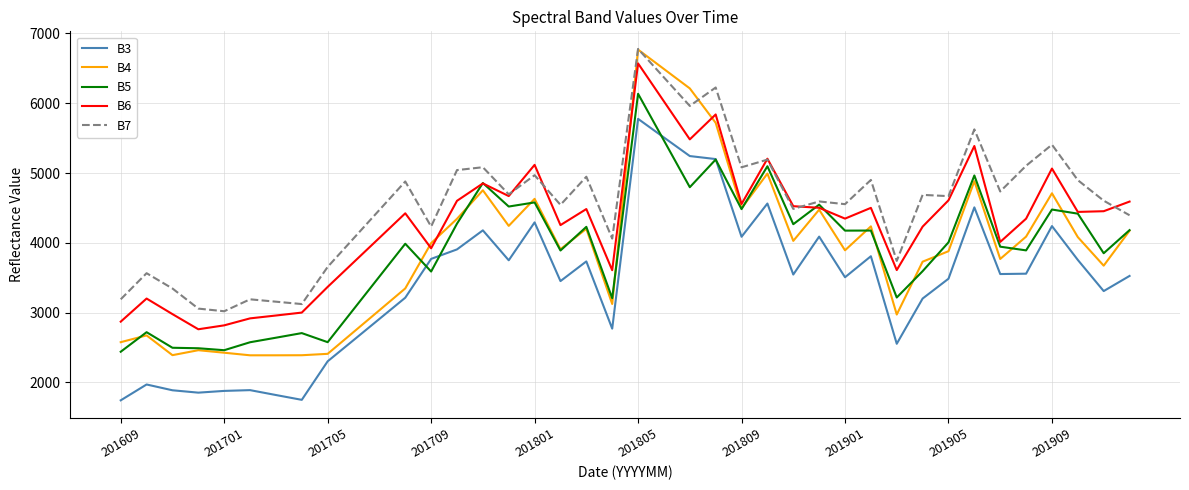

How many lines are shown in the chart?

5